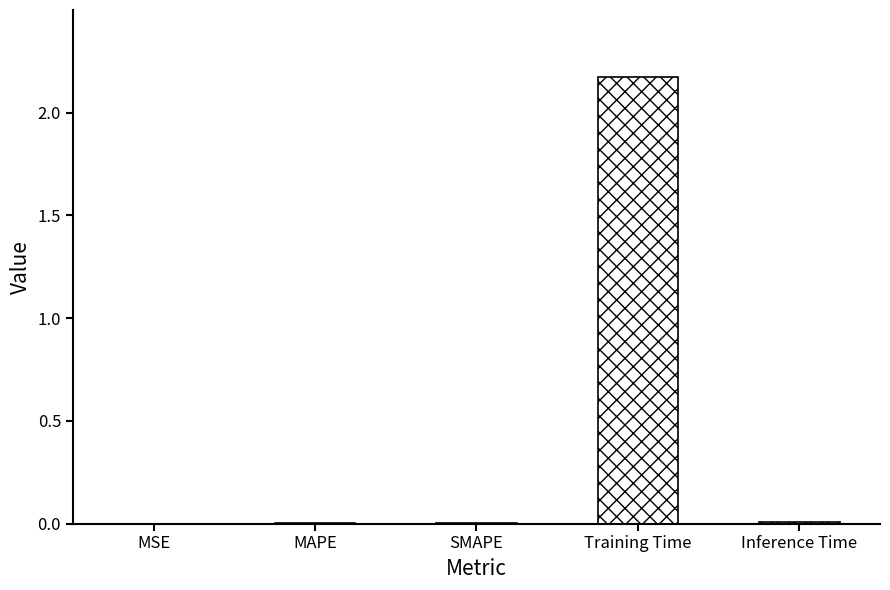

The chart shows a value of 0.0 at MSE. True or false?

True